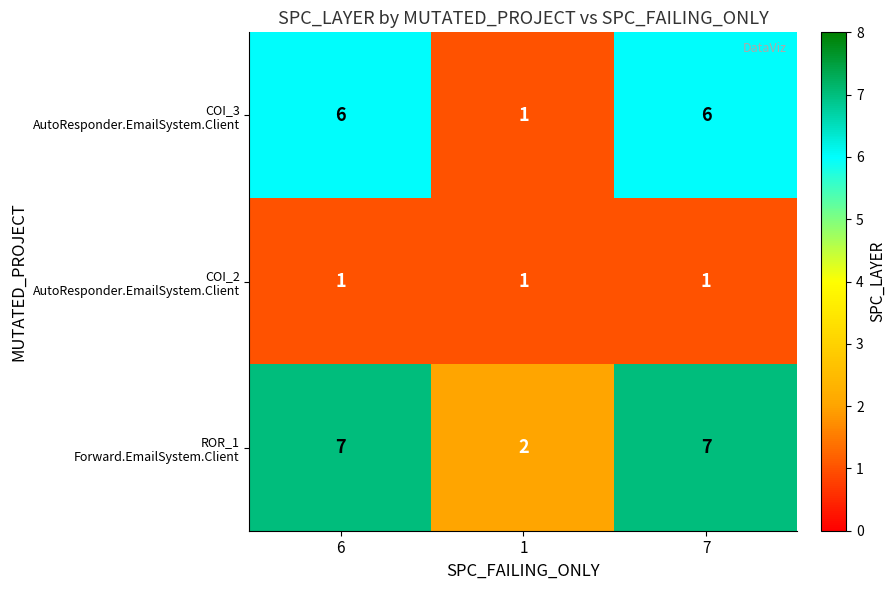

What is the total value across all series at 1?

4